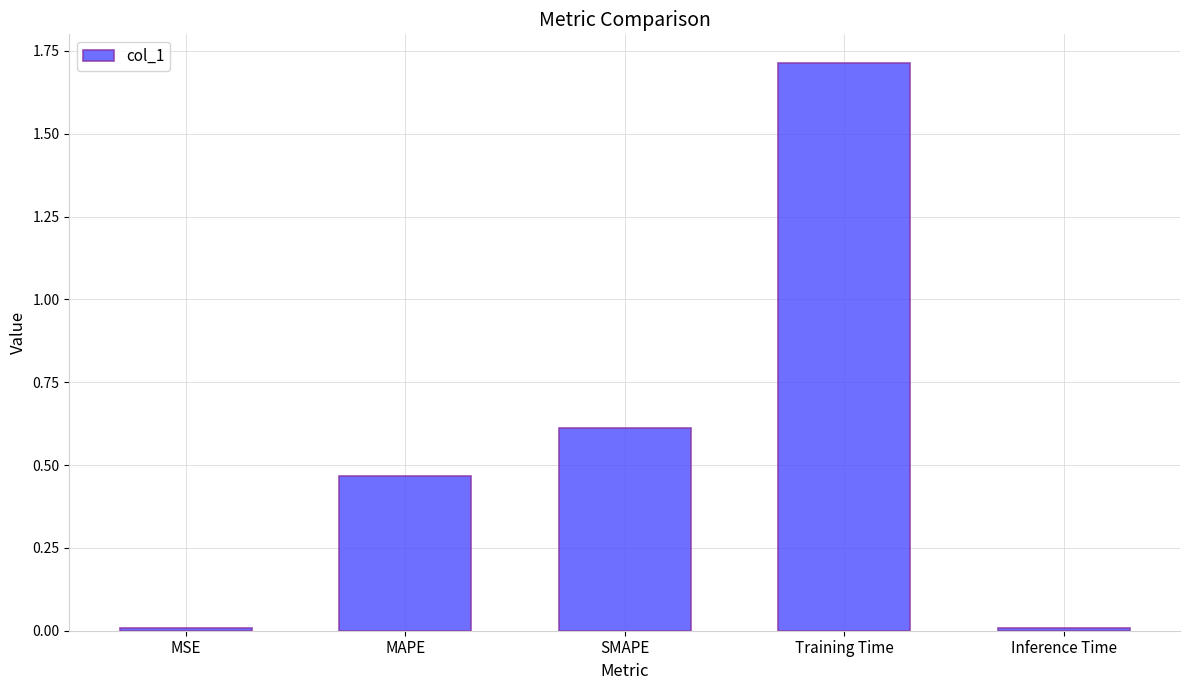

What is the average value?

0.6